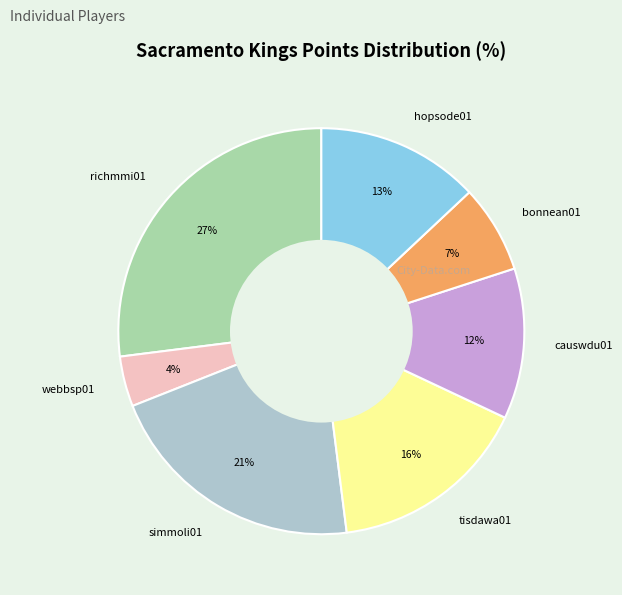

True or false: causwdu01 accounts for 1% of the total.

False